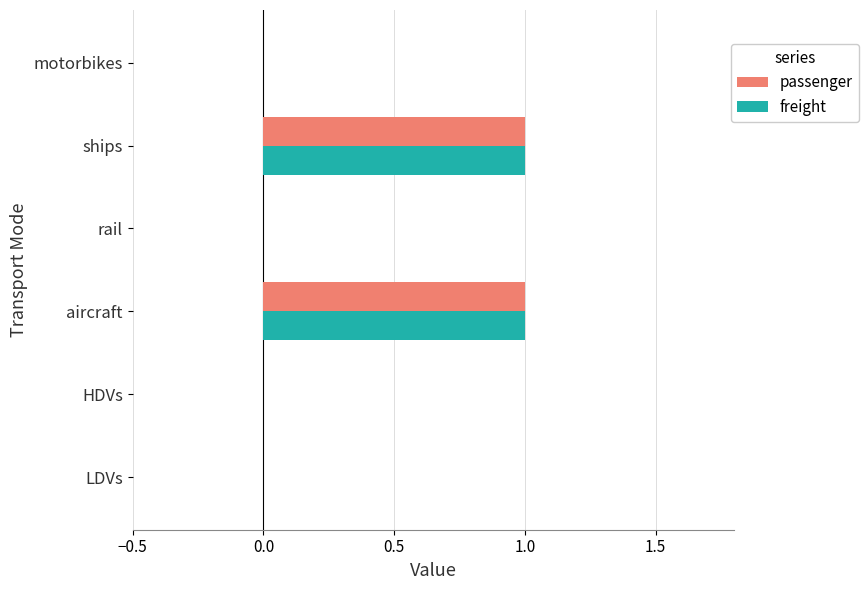

How many categories are shown in the chart?

6